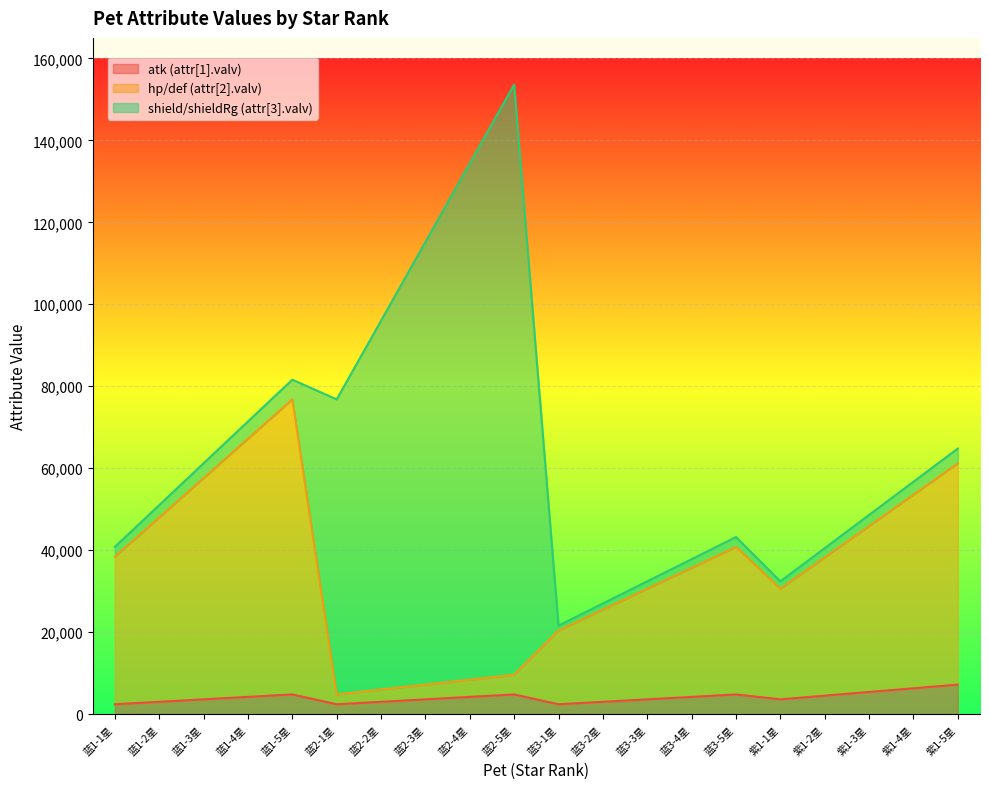

Where does the atk (attr[1].valv) series first go above 4200?

蓝1-5星